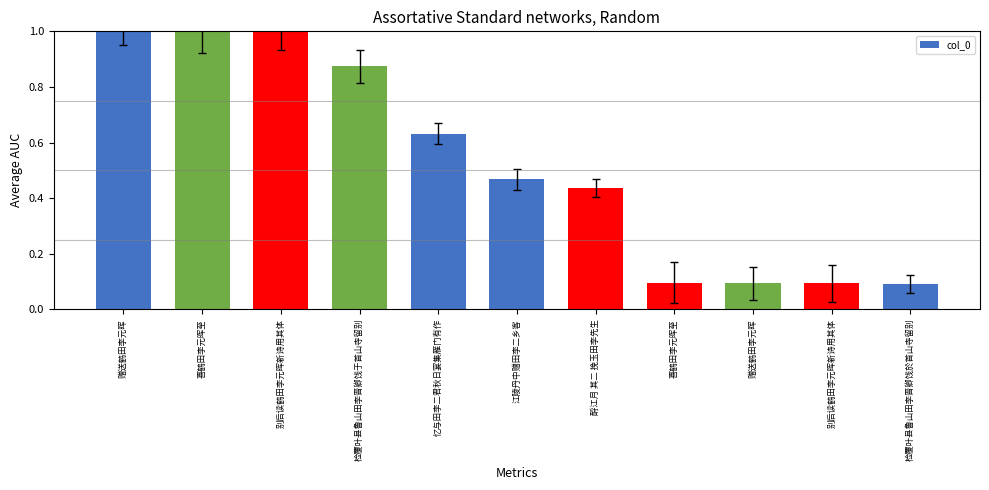

How many distinct data groups are displayed?

1